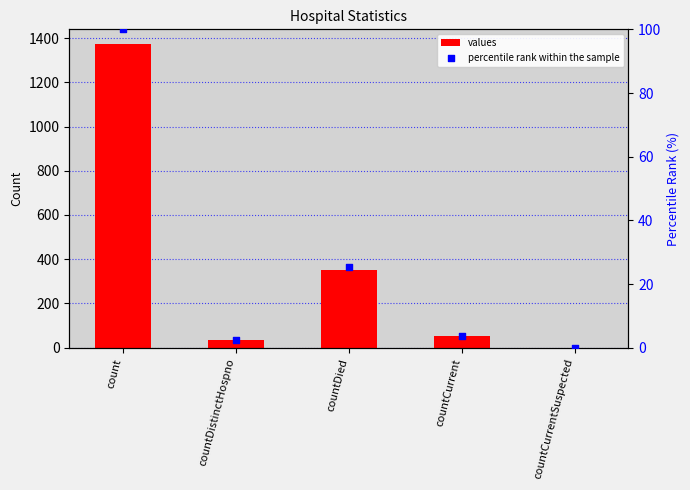

At which category is the sum across all series the highest?

count